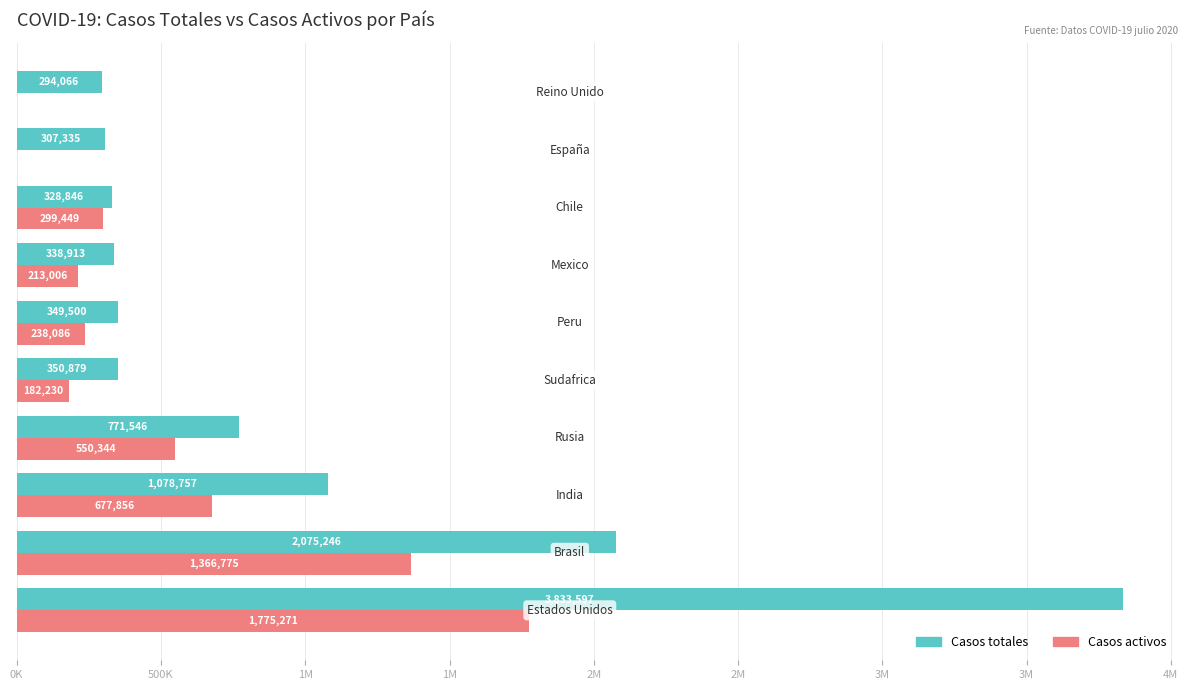

Which series has the largest total across all categories?

Casos totales